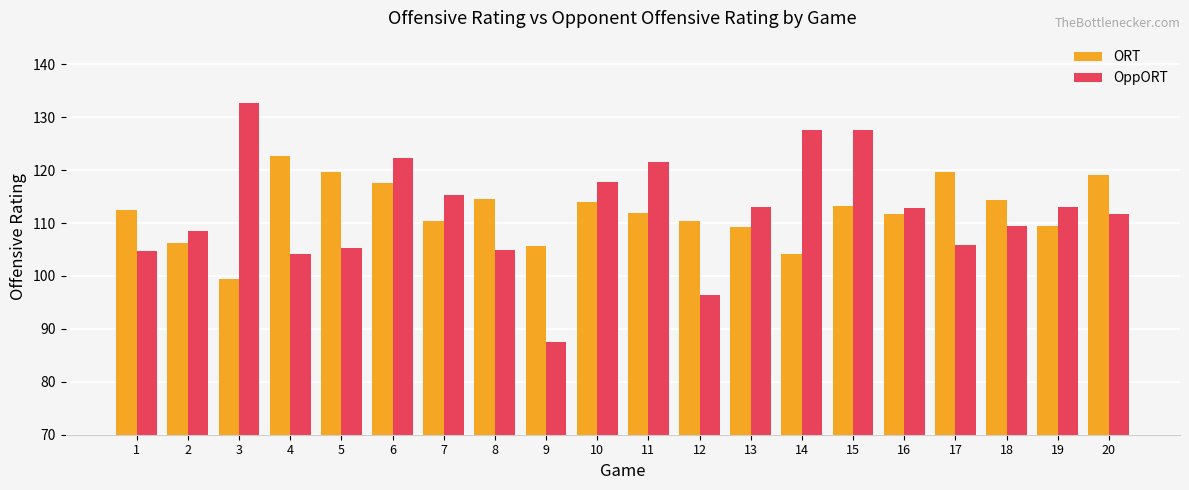

Which series has the largest range (max minus min)?

OppORT